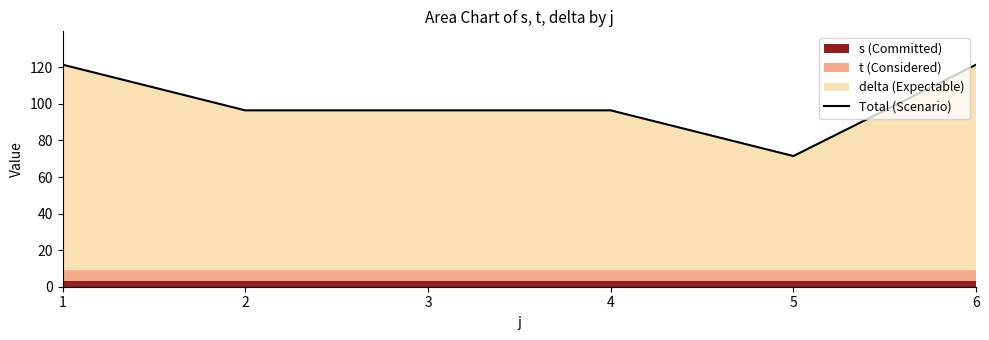

What is the smallest value displayed?

71.5